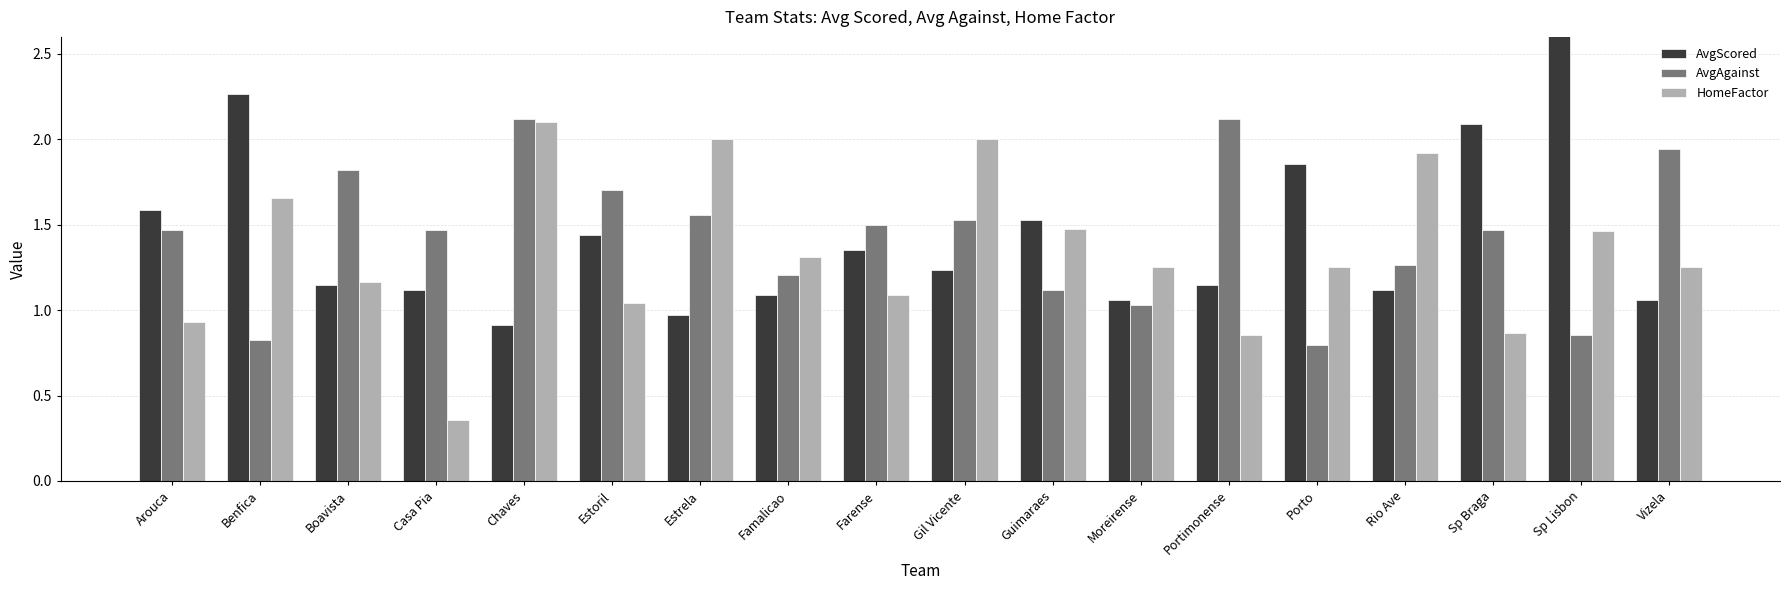

True or false: HomeFactor has a value of 0.9 at Arouca.

True